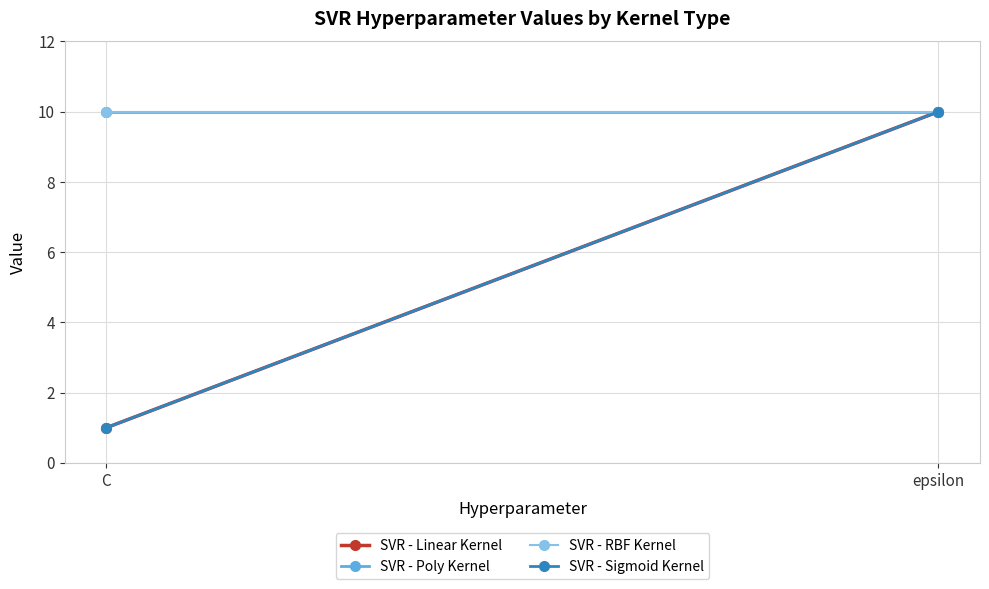

At which category does the chart reach its minimum across all series?

C